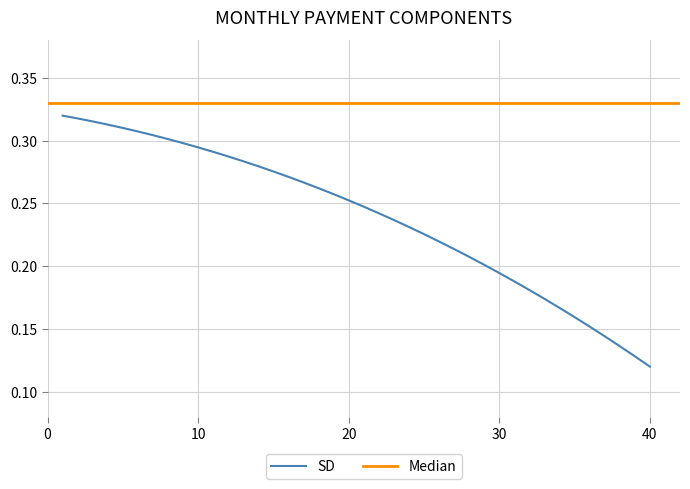

Does the chart display data point markers on the line(s)?

No